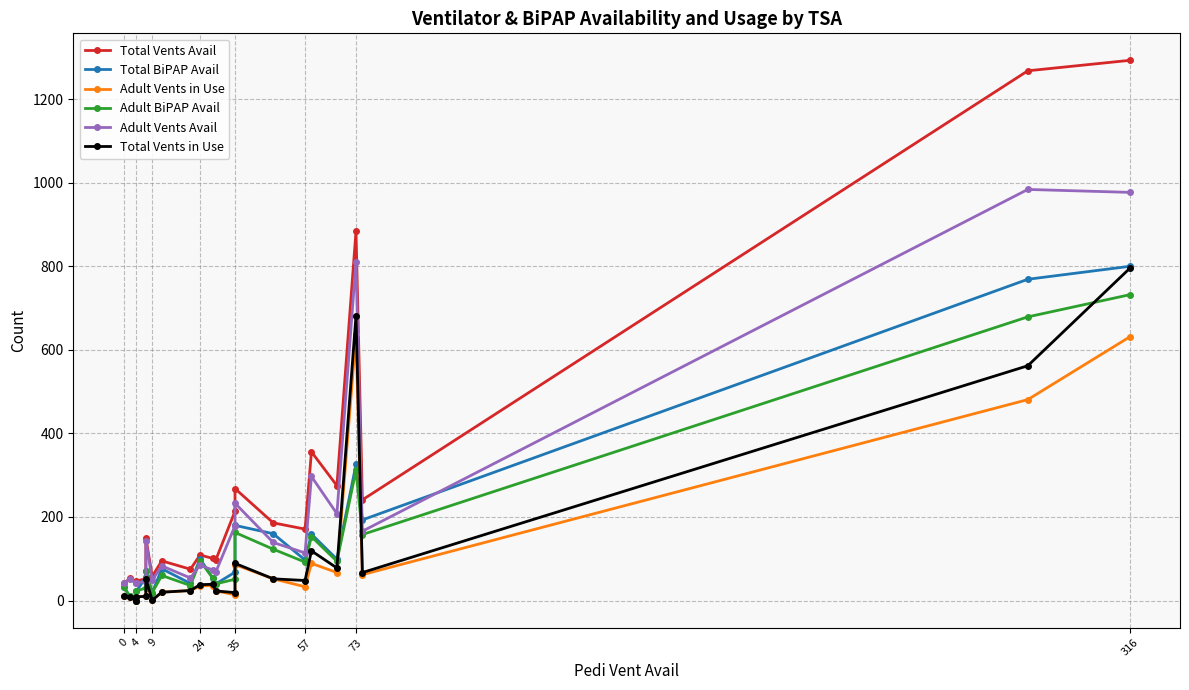

The value of Total Vents in Use at 16 is 45. True or false?

False